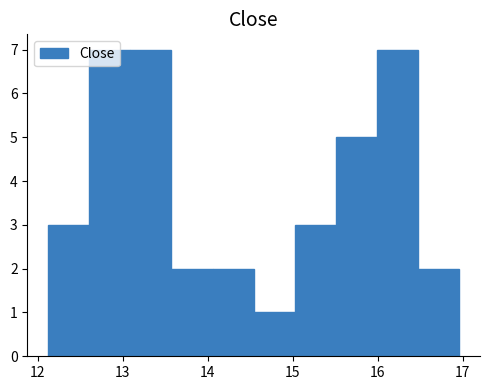

Reading left to right, list every bar in this chart as the range it spans on the x-axis followed by its height. Neither the bar edges nor the heights are printed on the chart, so give them approximately, as read against the axes.

12.1 to 12.6: 3
12.6 to 13.1: 7
13.1 to 13.6: 7
13.6 to 14.1: 2
14.1 to 14.5: 2
14.5 to 15.0: 1
15.0 to 15.5: 3
15.5 to 16.0: 5
16.0 to 16.5: 7
16.5 to 17.0: 2